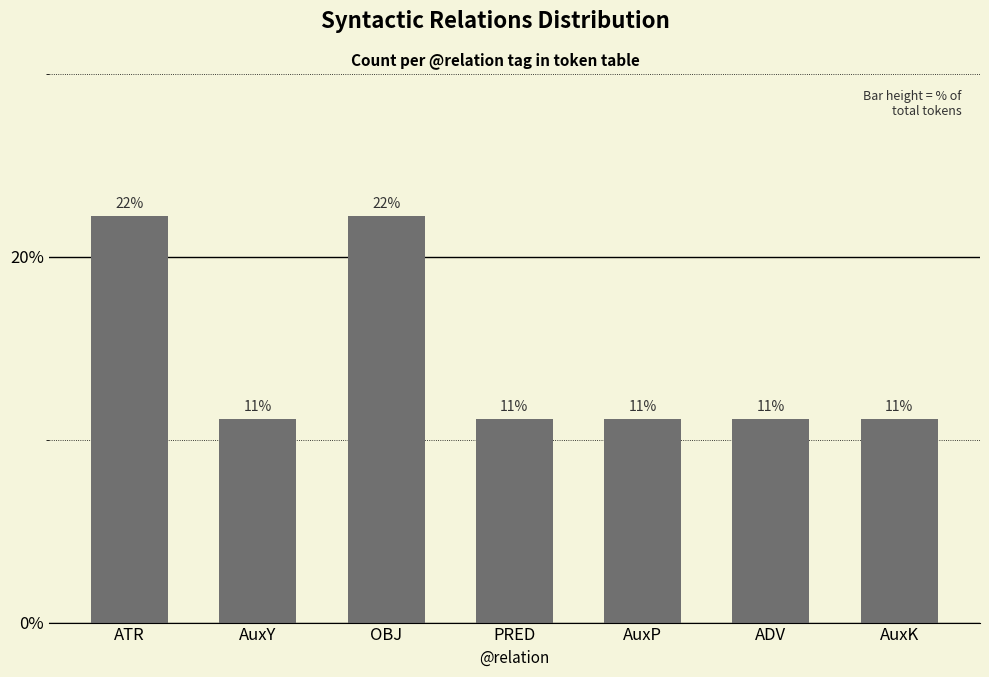

How many bars are there in total?

7